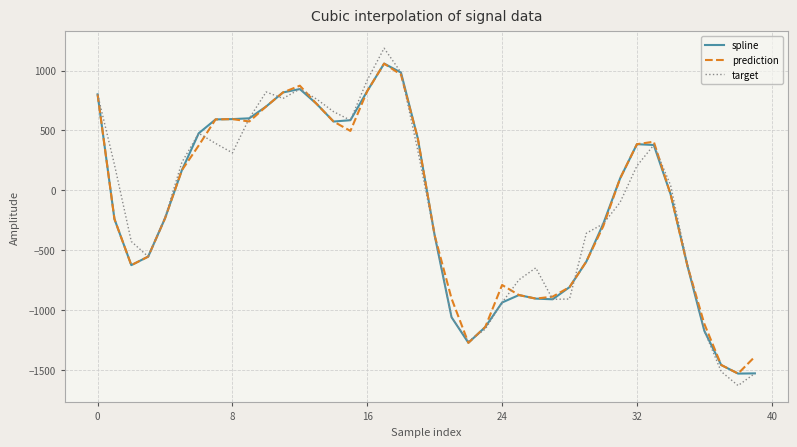

Which series has the largest range (max minus min)?

target